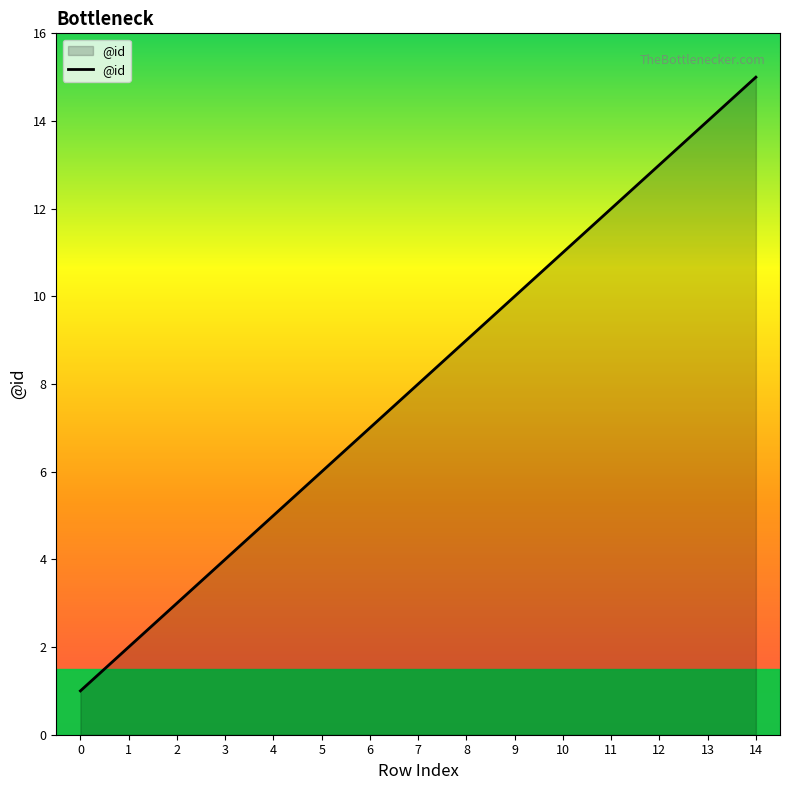

Rank the categories by value from lowest to highest.

0, 1, 2, 3, 4, 5, 6, 7, 8, 9, 10, 11, 12, 13, 14